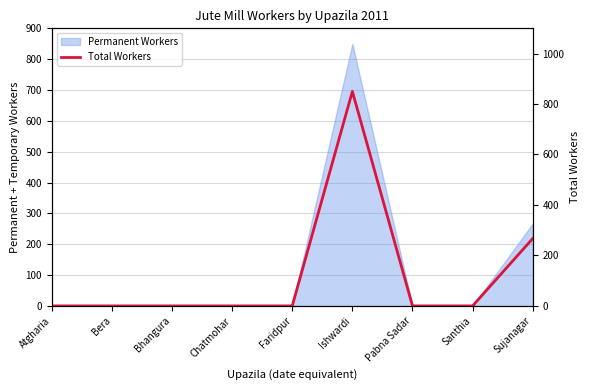

Rank the categories by value from highest to lowest.

Ishwardi, Sujanagar, Atgharia, Bera, Bhangura, Chatmohar, Faridpur, Pabna Sadar, Santhia